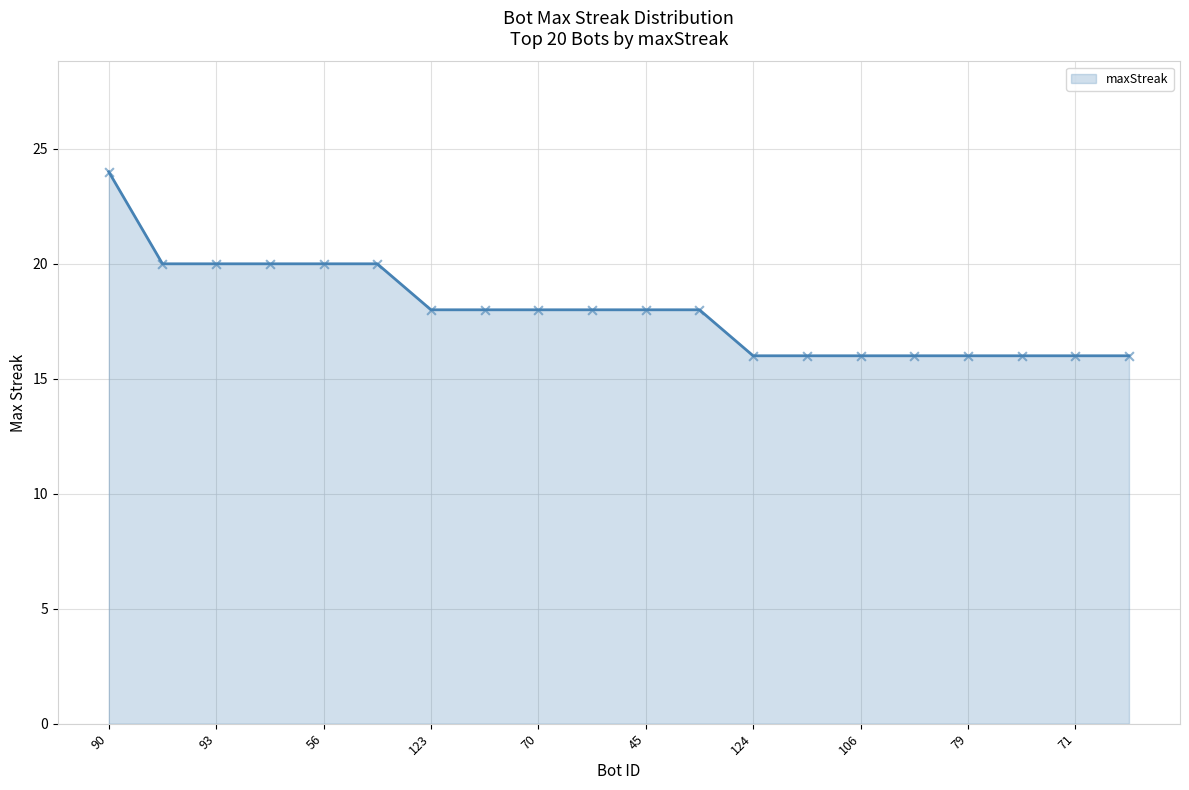

What is the difference between the maximum and minimum values?

8